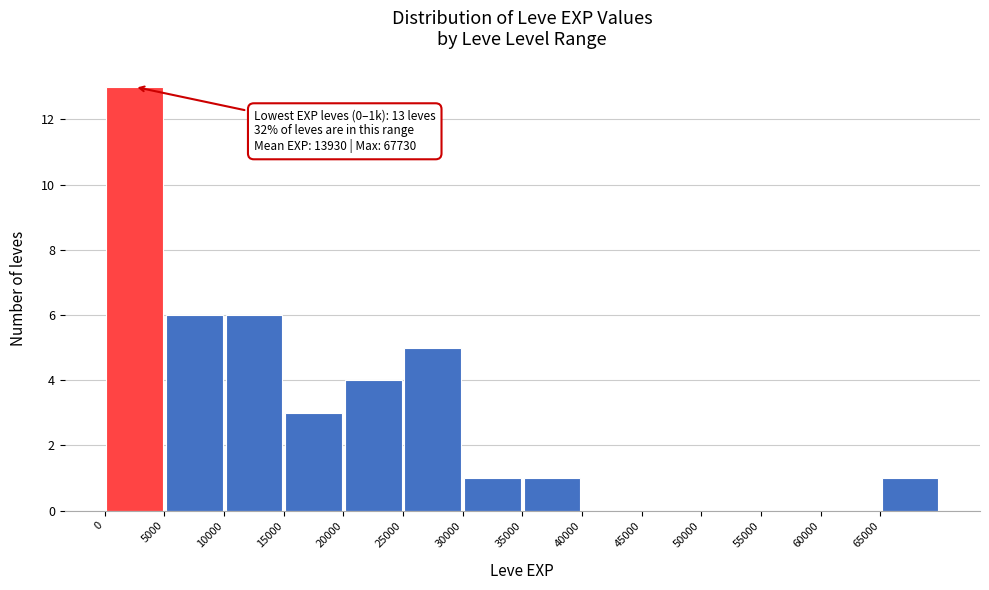

Which range on the x-axis has the tallest bar?

0 to 5000